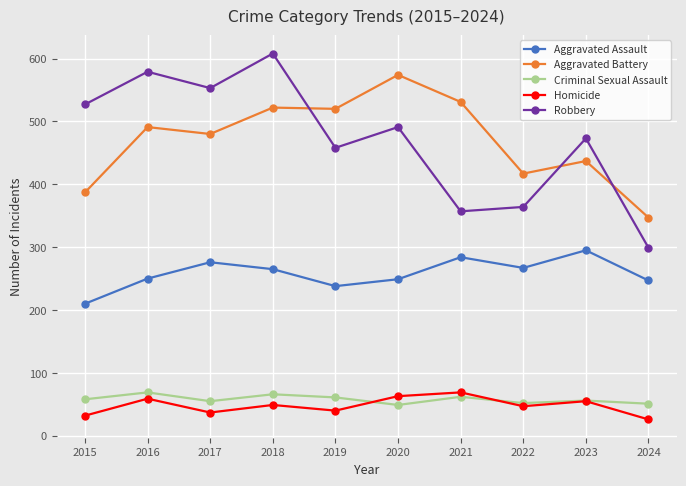

Which series has the largest range (max minus min)?

Robbery